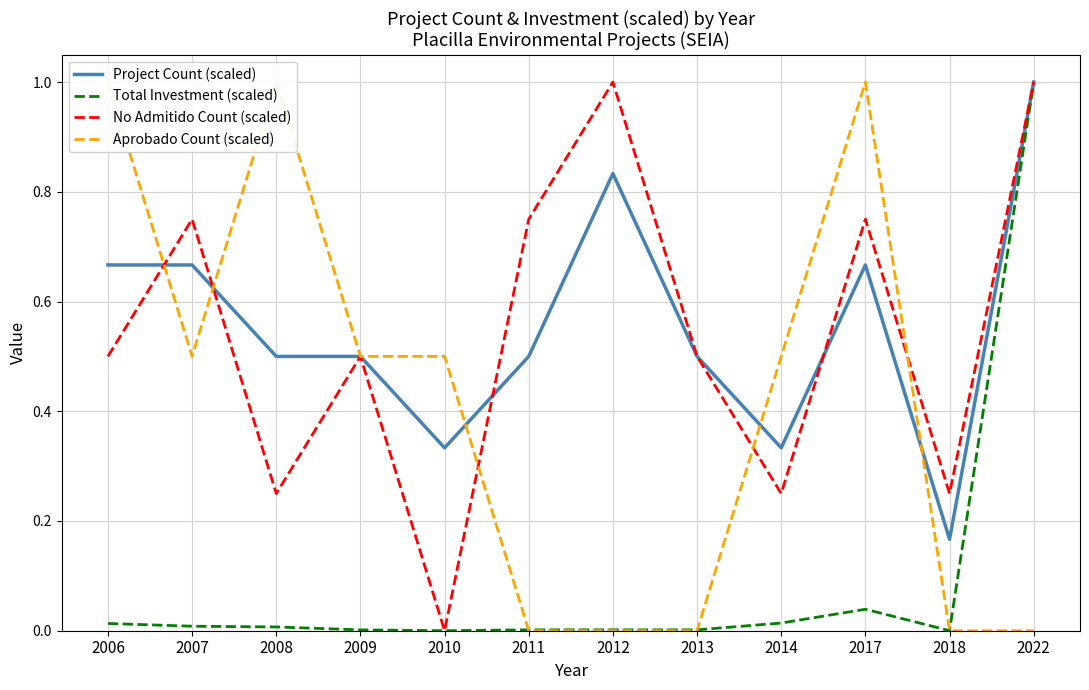

What is the highest value of the Total Investment (scaled) series?

1.0